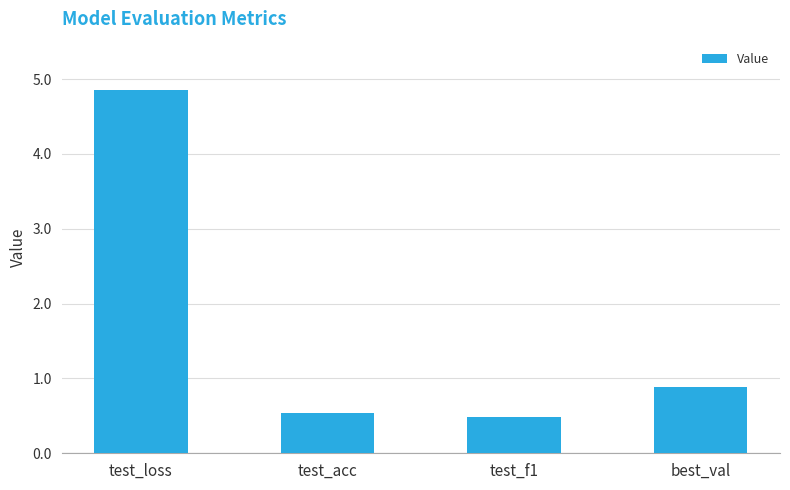

What is the minimum value shown in the chart?

0.5